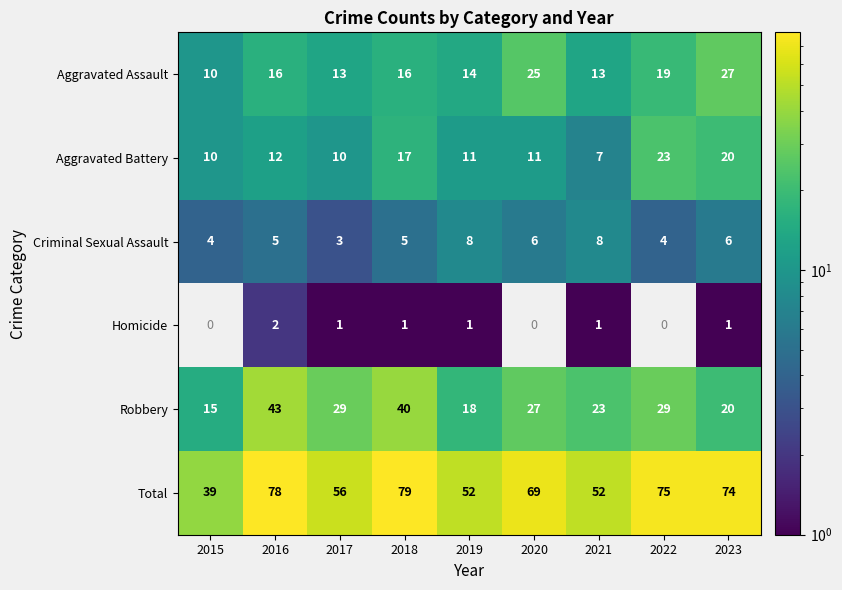

Is the value of Aggravated Battery at 2021 greater than the value of Total at 2021?

No